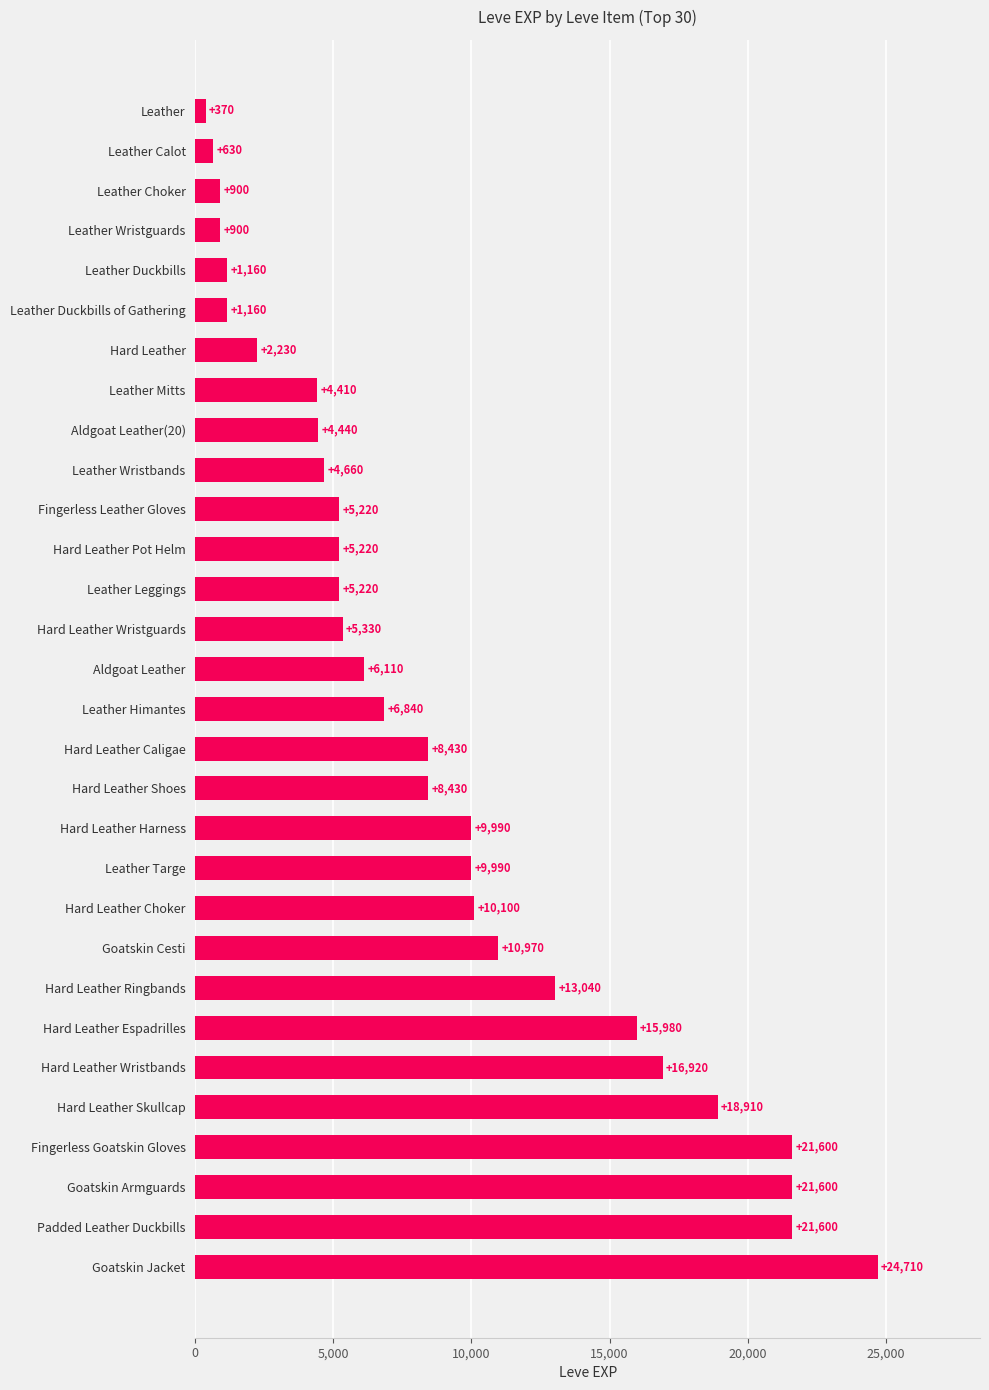

Which has a higher value, Leather Wristbands or Padded Leather Duckbills?

Padded Leather Duckbills